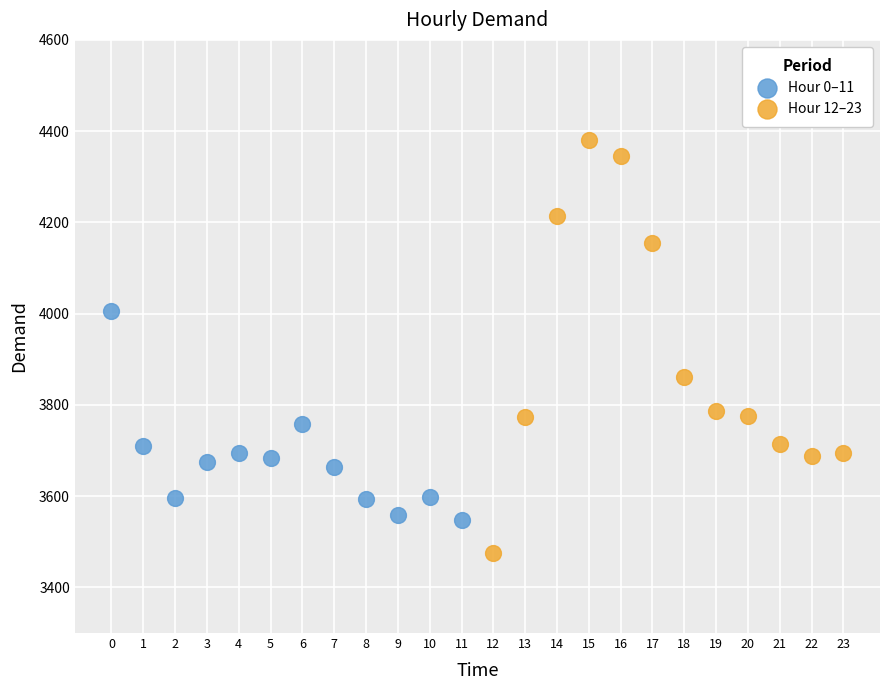

Which series contains the highest Y value?

Hour 12–23